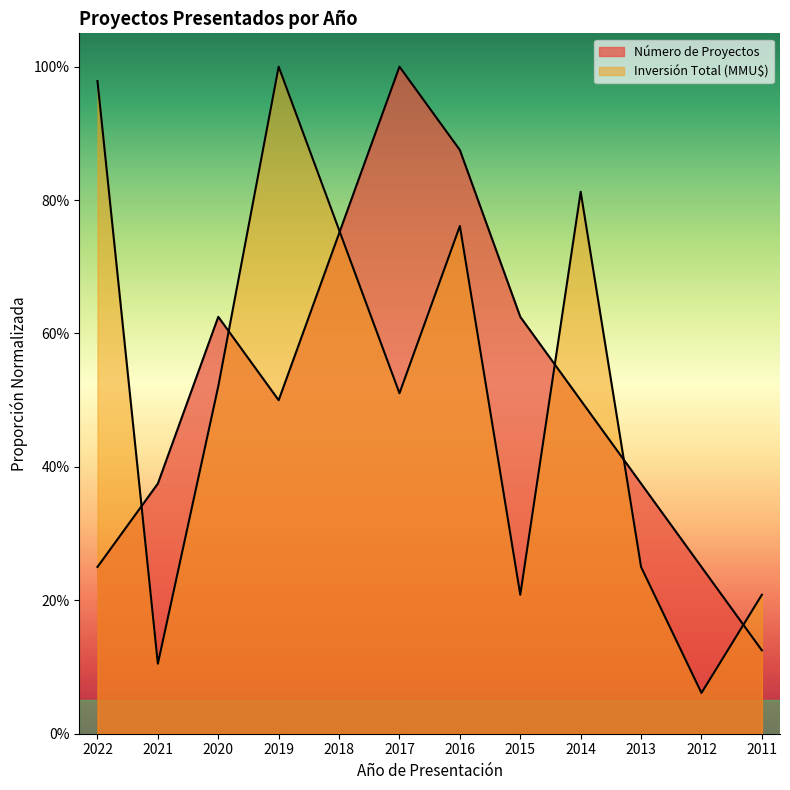

How many intersections are there between Número de Proyectos and Inversión Total (MMU$)?

6